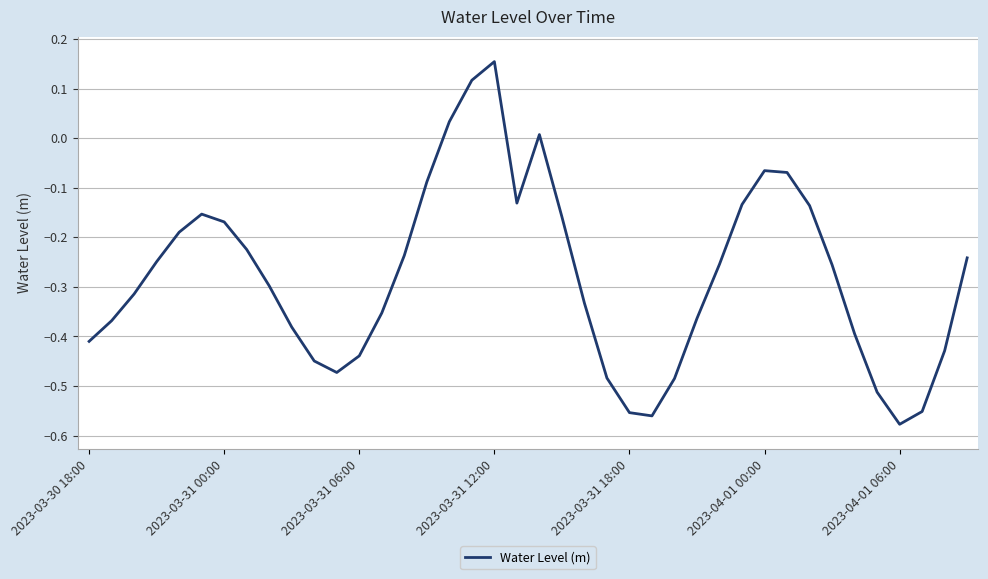

What is the difference between the maximum and minimum values?

0.7